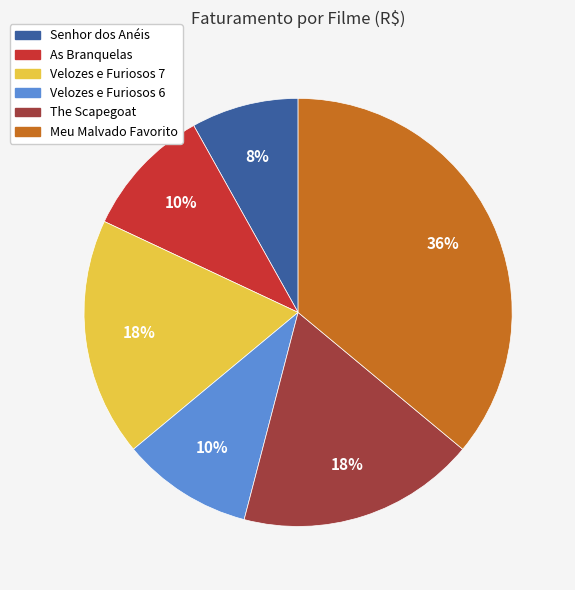

Is it true that Senhor dos Anéis is 8% of the pie?

True